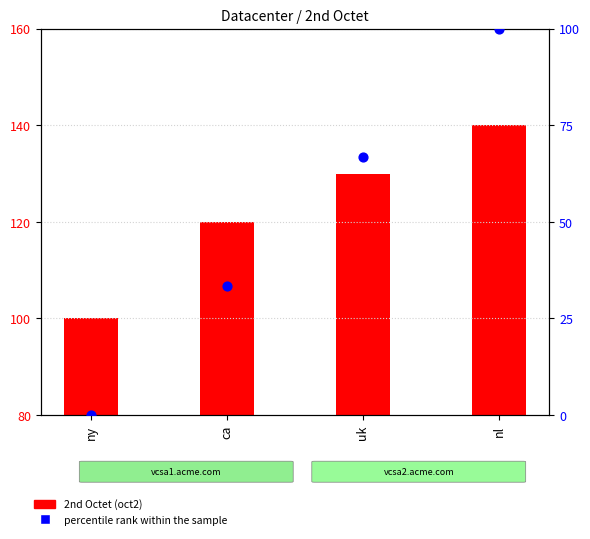

Which series contains the highest Y value?

percentile rank within the sample